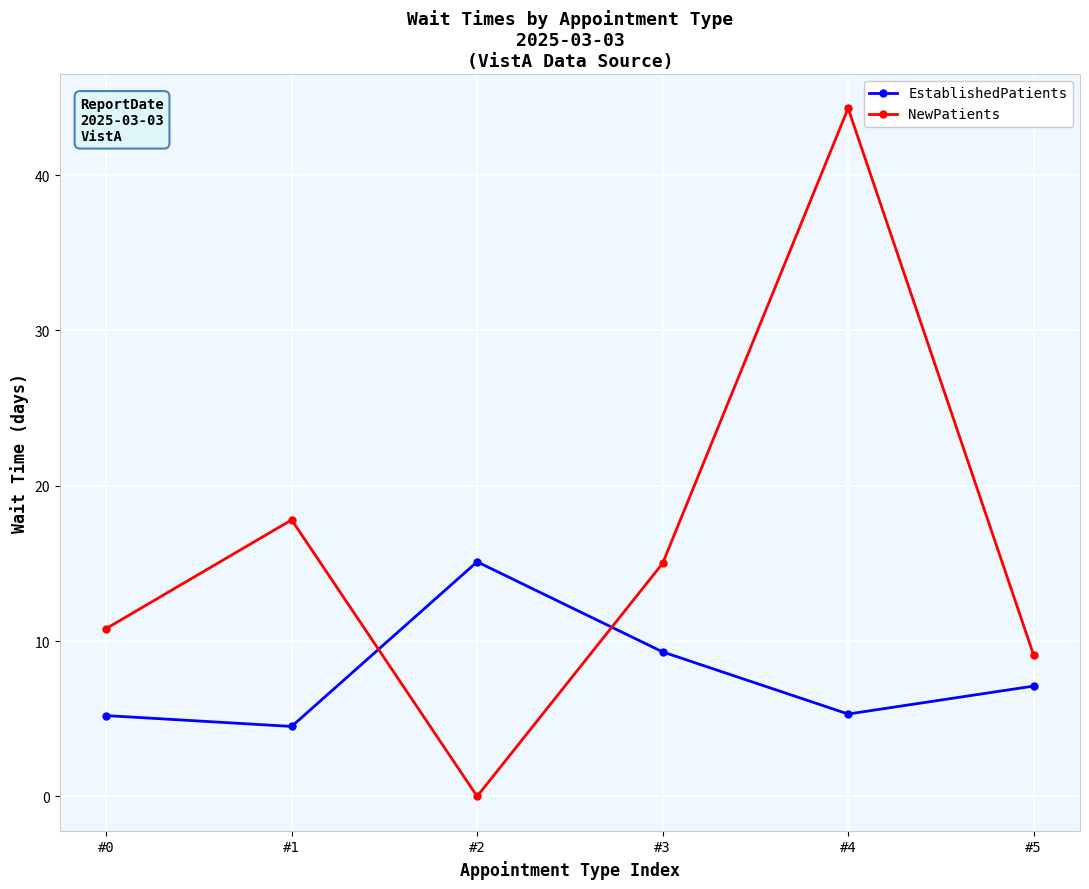

At how many categories does at least one series exceed 33?

1